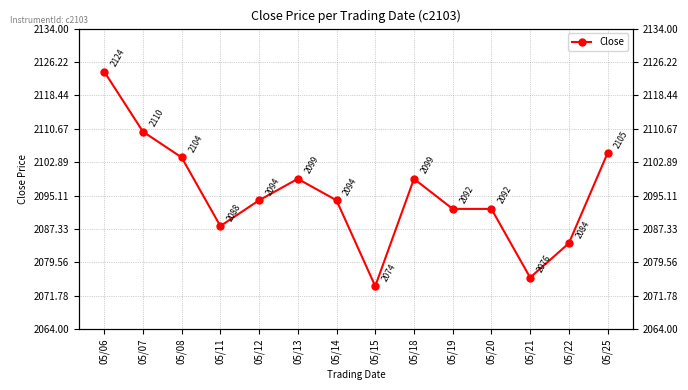

What is the value of the 4th point from the left?

2088